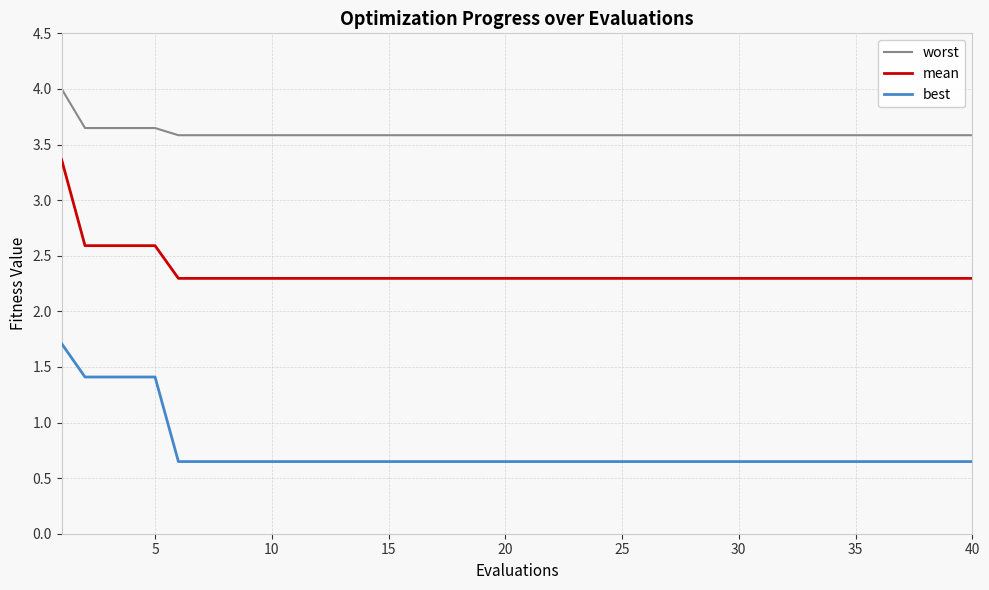

At how many categories does at least one series exceed 0?

40